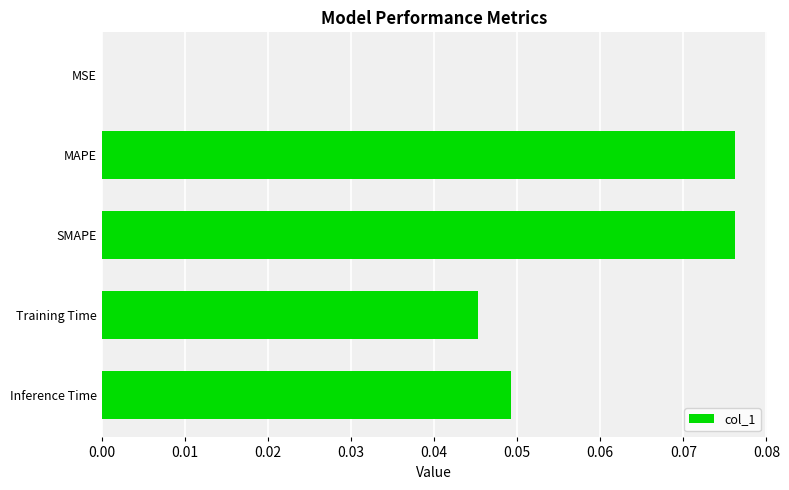

Between MSE and Inference Time, which is larger?

Inference Time